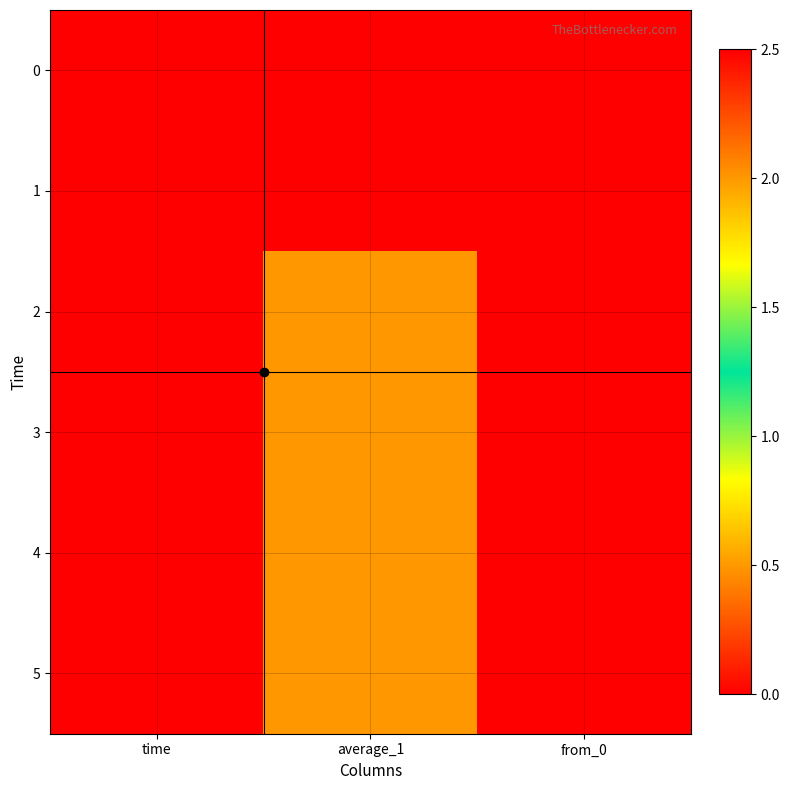

Which series has the largest total across all categories?

1